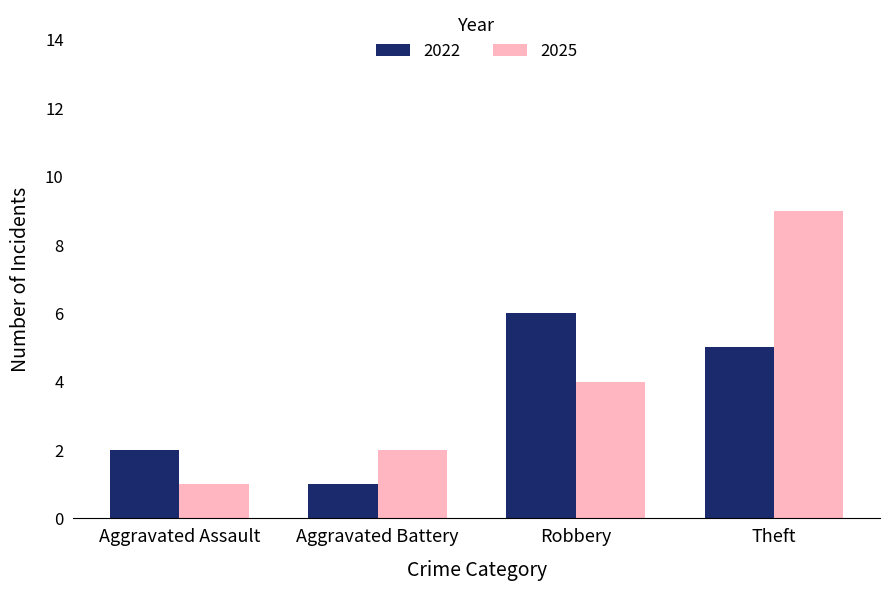

Count the number of categories in the chart.

4